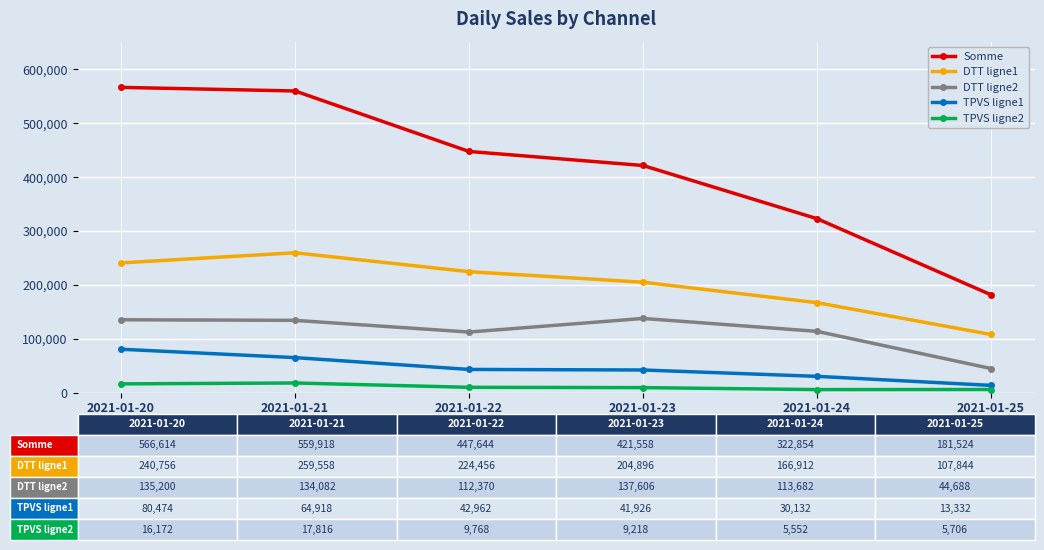

Which series has the largest range (max minus min)?

Somme